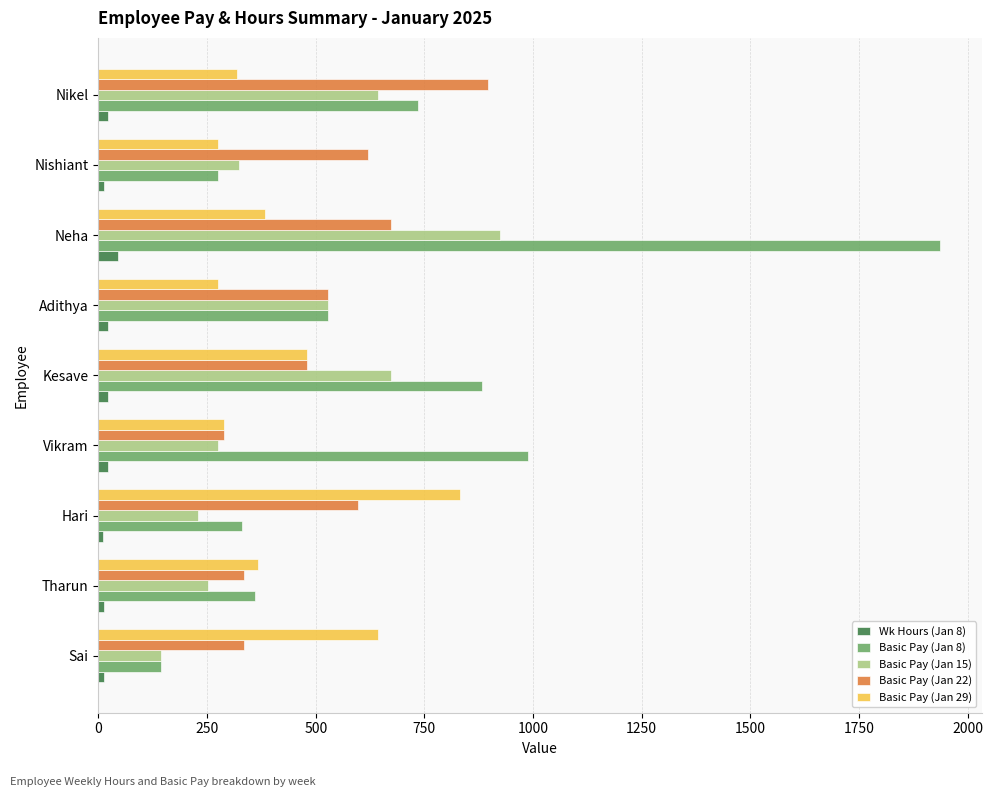

Count the number of data series in this chart.

5